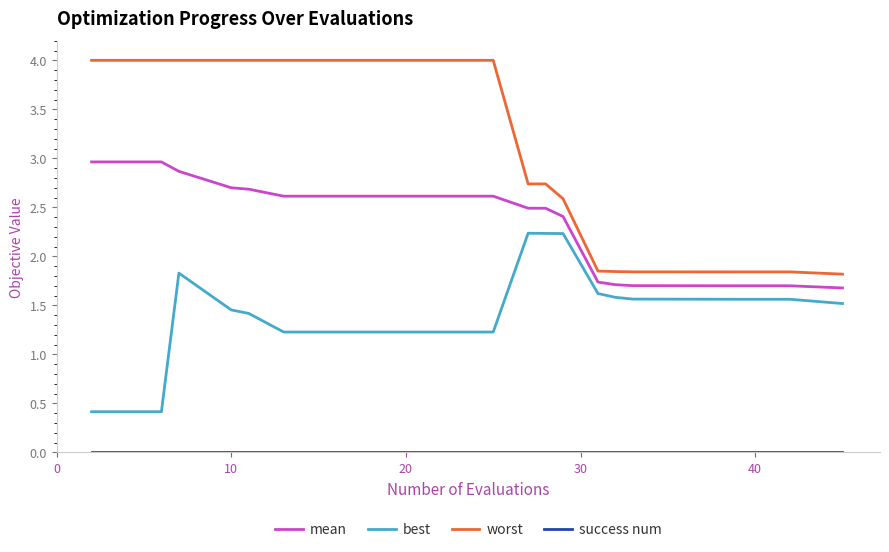

Which series has the widest spread of values?

worst